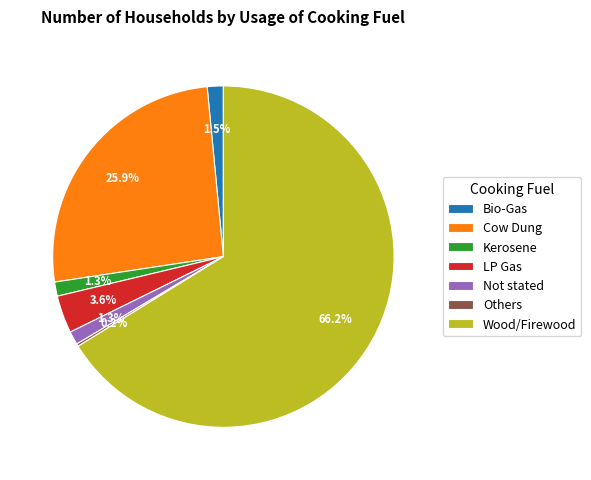

Which category has the biggest portion of the pie?

Wood/Firewood